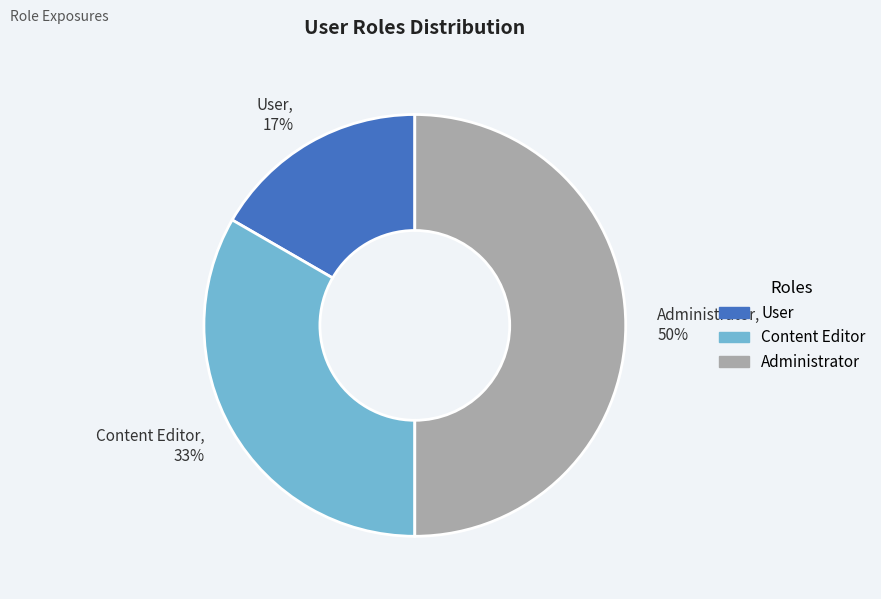

Rank the categories by value from lowest to highest.

User, Content Editor, Administrator